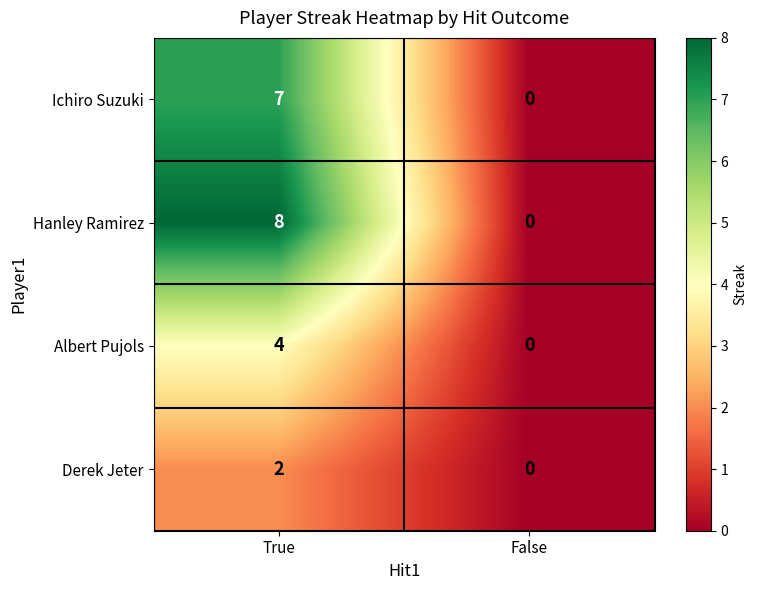

At True, list the series in order from smallest to largest.

Derek Jeter, Albert Pujols, Ichiro Suzuki, Hanley Ramirez